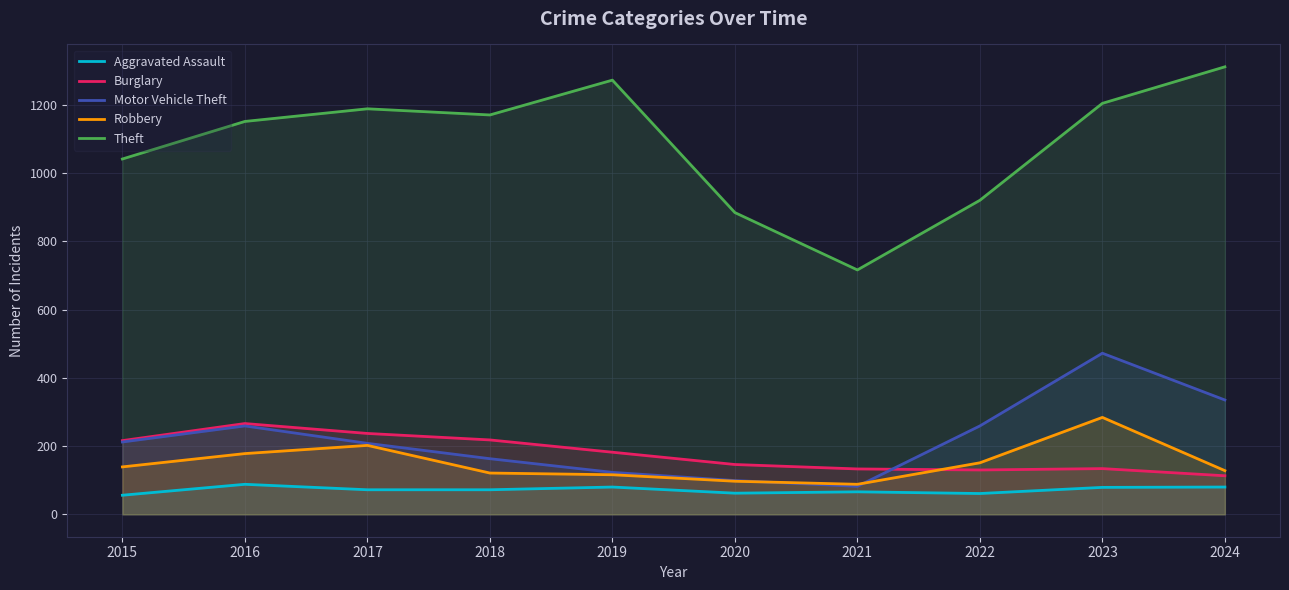

Which series has the largest total across all categories?

Theft